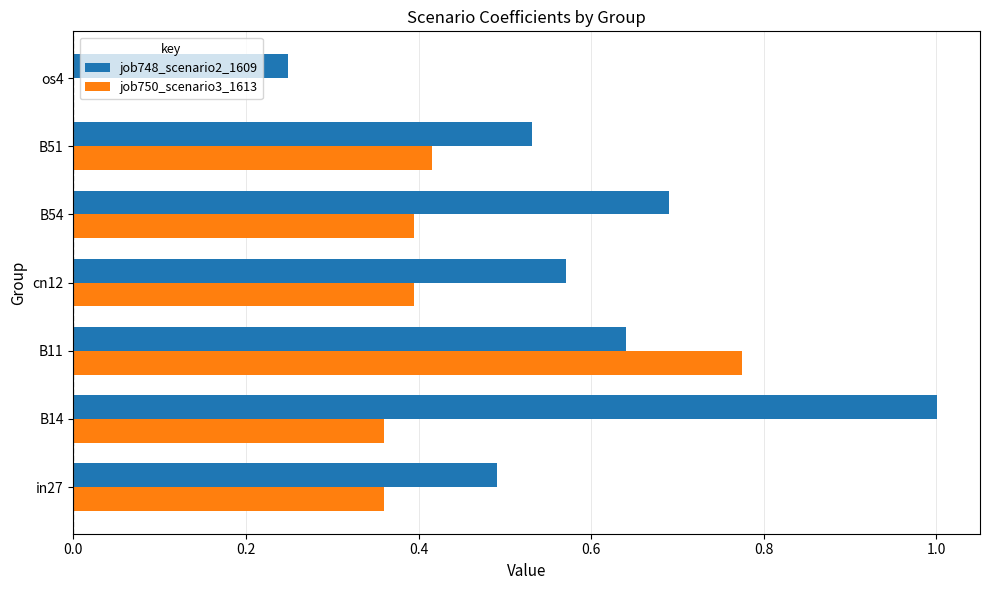

The value of job748_scenario2_1609 at B14 is 1.7. True or false?

False